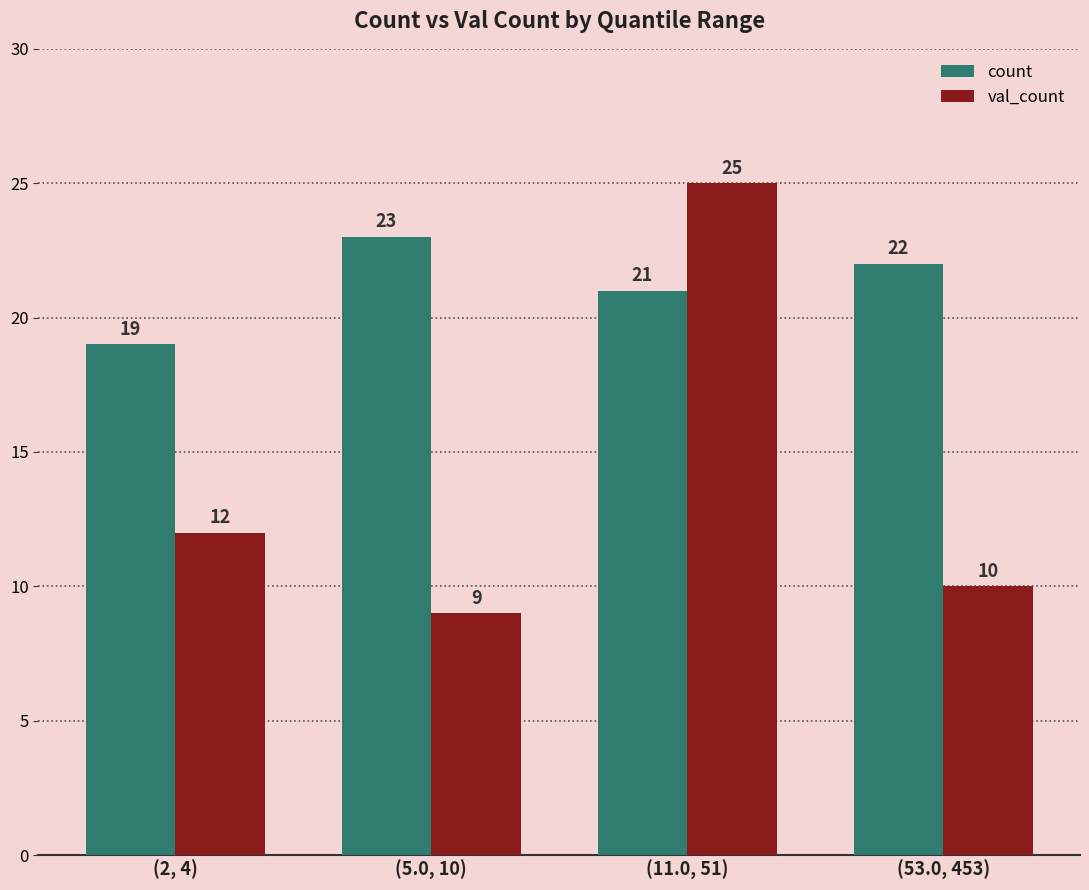

What position from the right is (2, 4)?

4